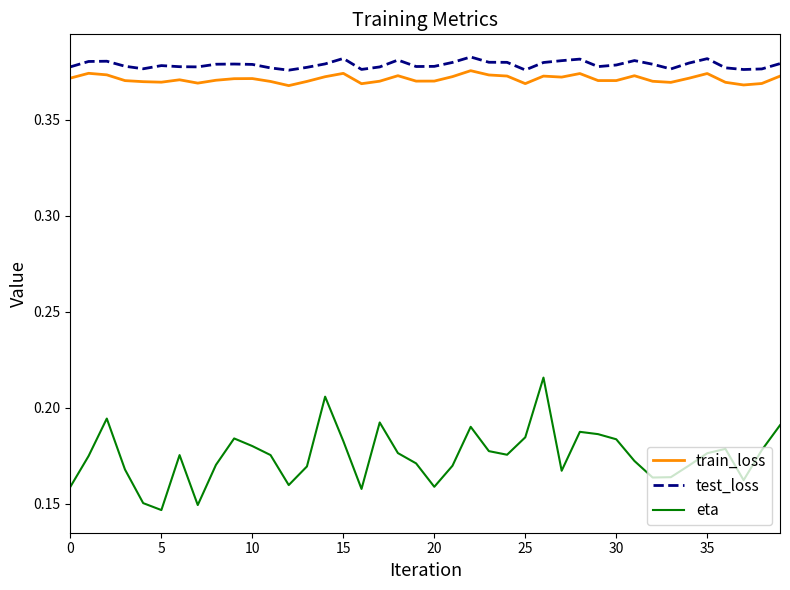

What are all the series names shown in the legend?

train_loss, test_loss, eta